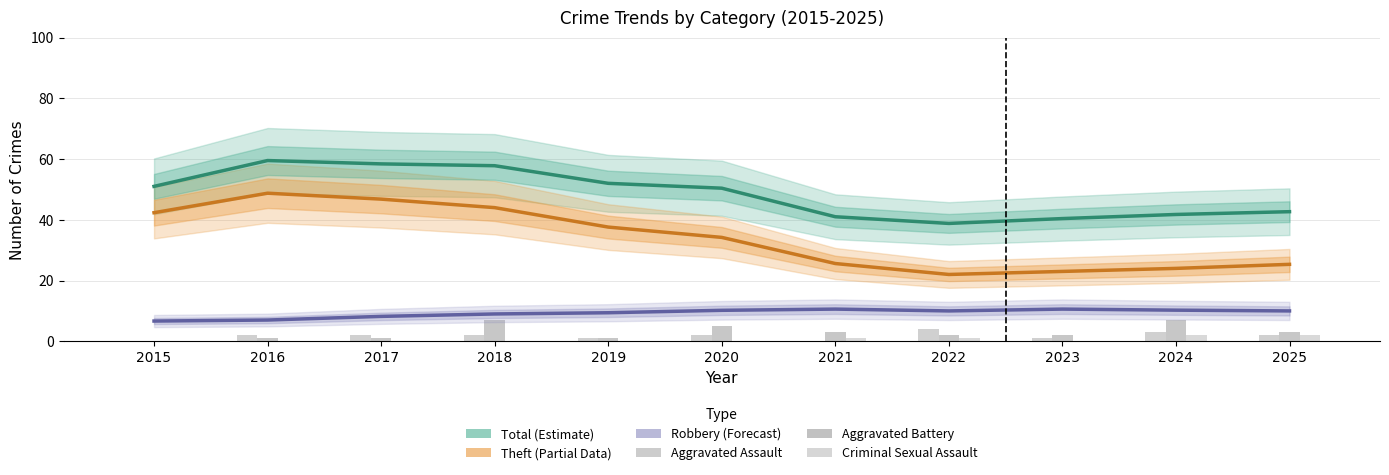

How many series are shown in this chart?

6